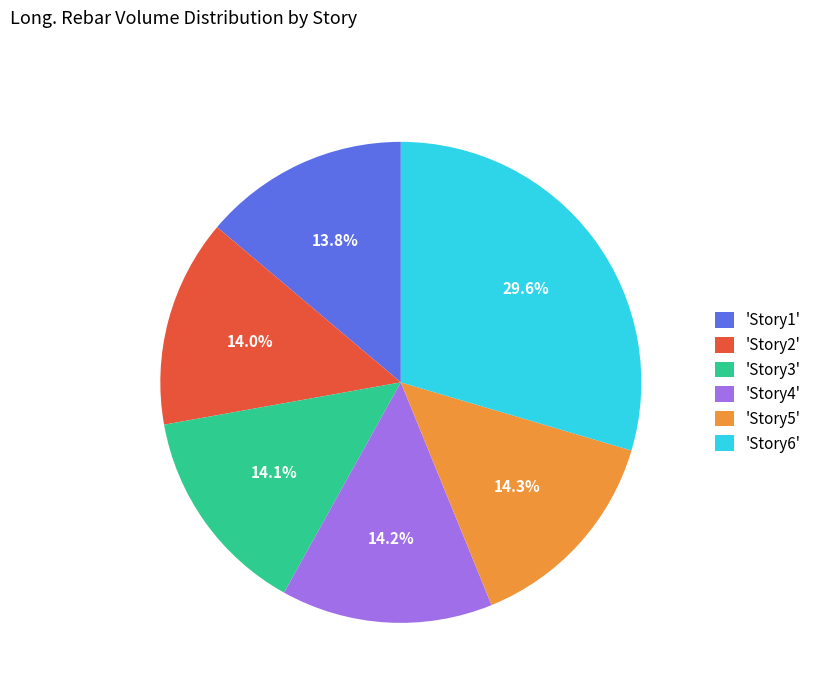

What is the largest slice in the pie chart?

'Story6'